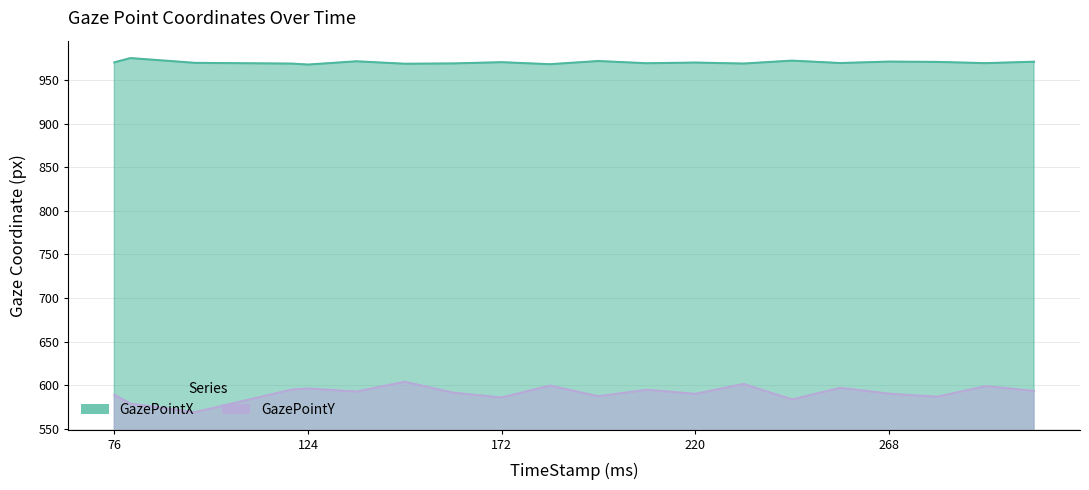

Rank the series by their maximum value, from highest to lowest.

GazePointX, GazePointY